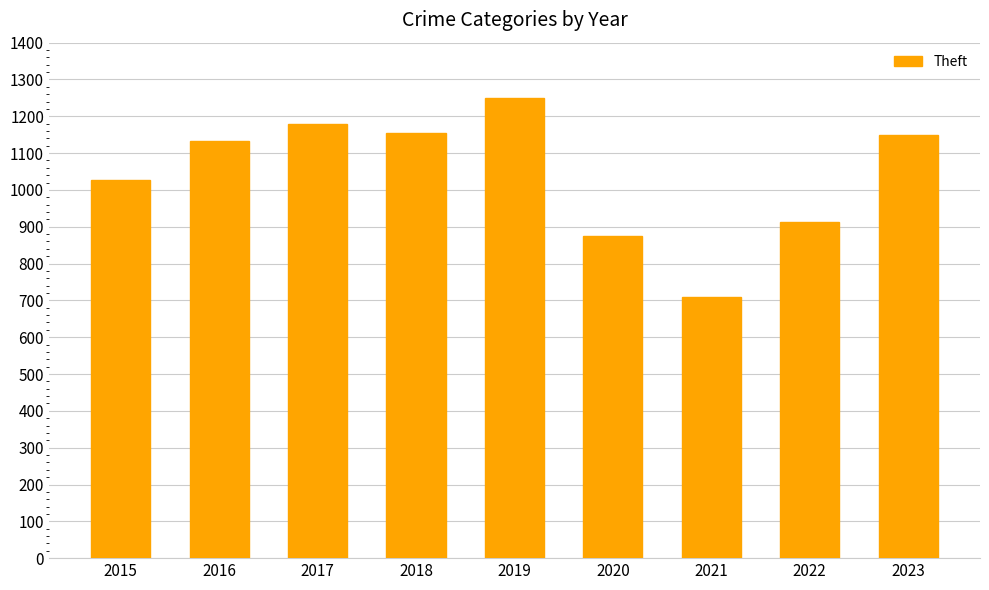

What is the difference between the second highest and minimum values?

470